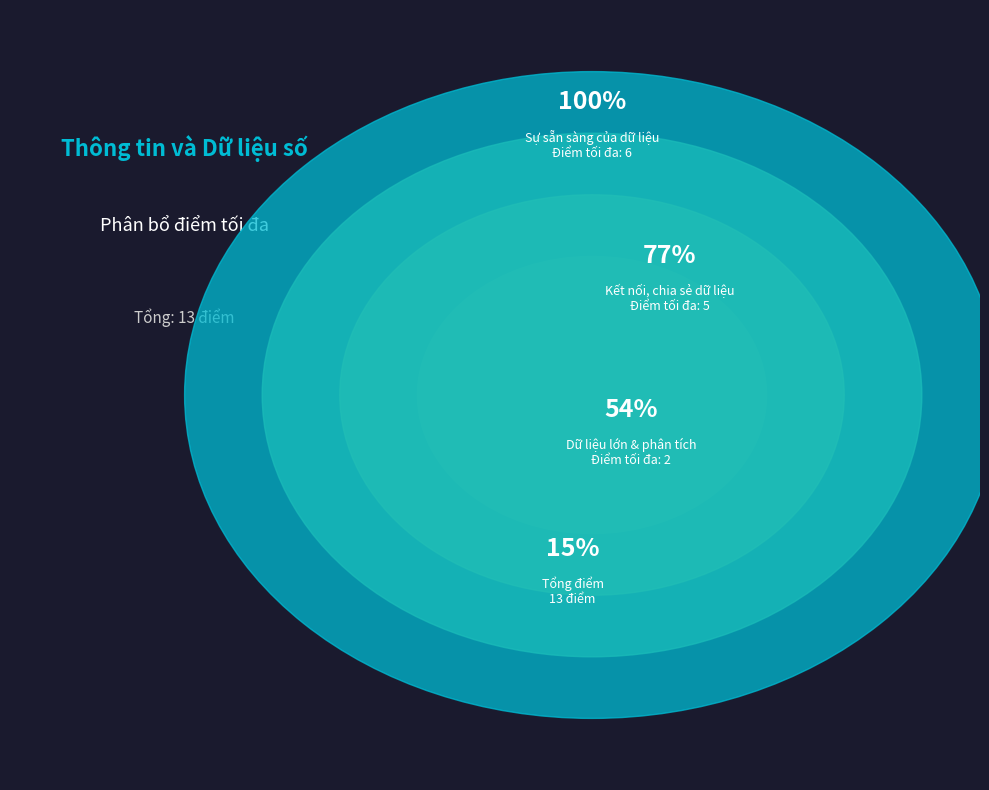

Approximately how many times larger is the value at Dữ liệu lớn và công cụ phân tích dữ liệu compared to Sự sẵn sàng của dữ liệu?

0.3